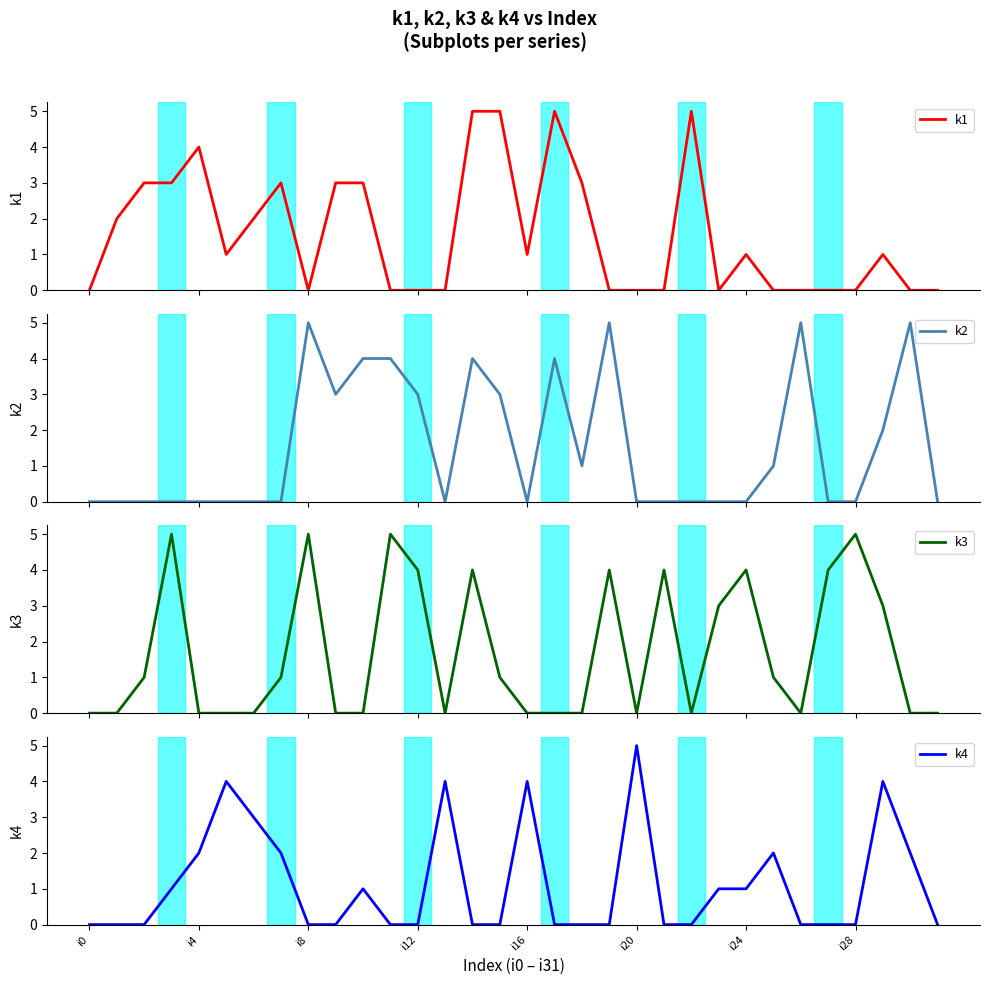

Does the chart display data point markers on the line(s)?

No